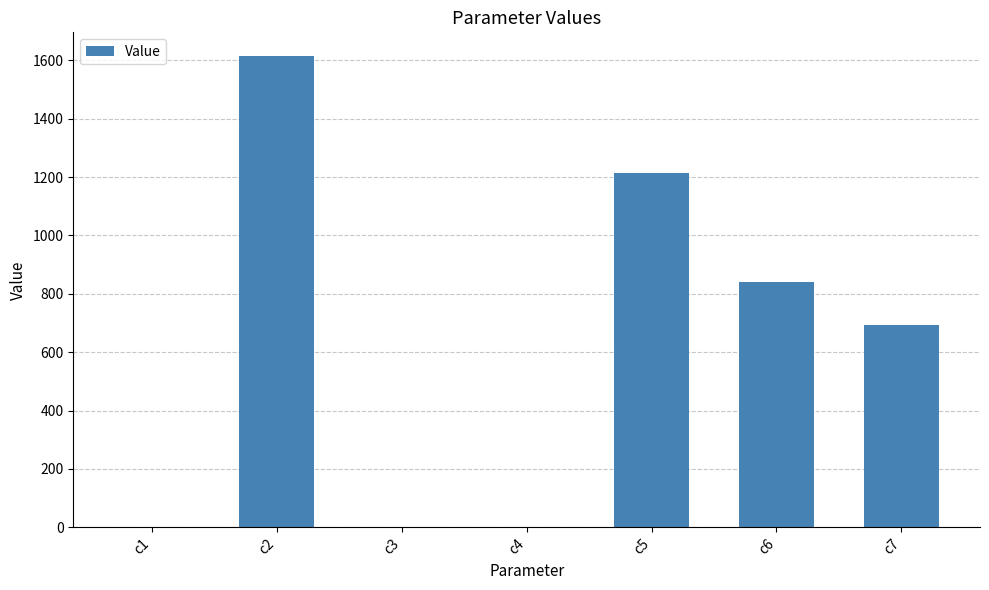

At which label is the value closest to 807?

c6